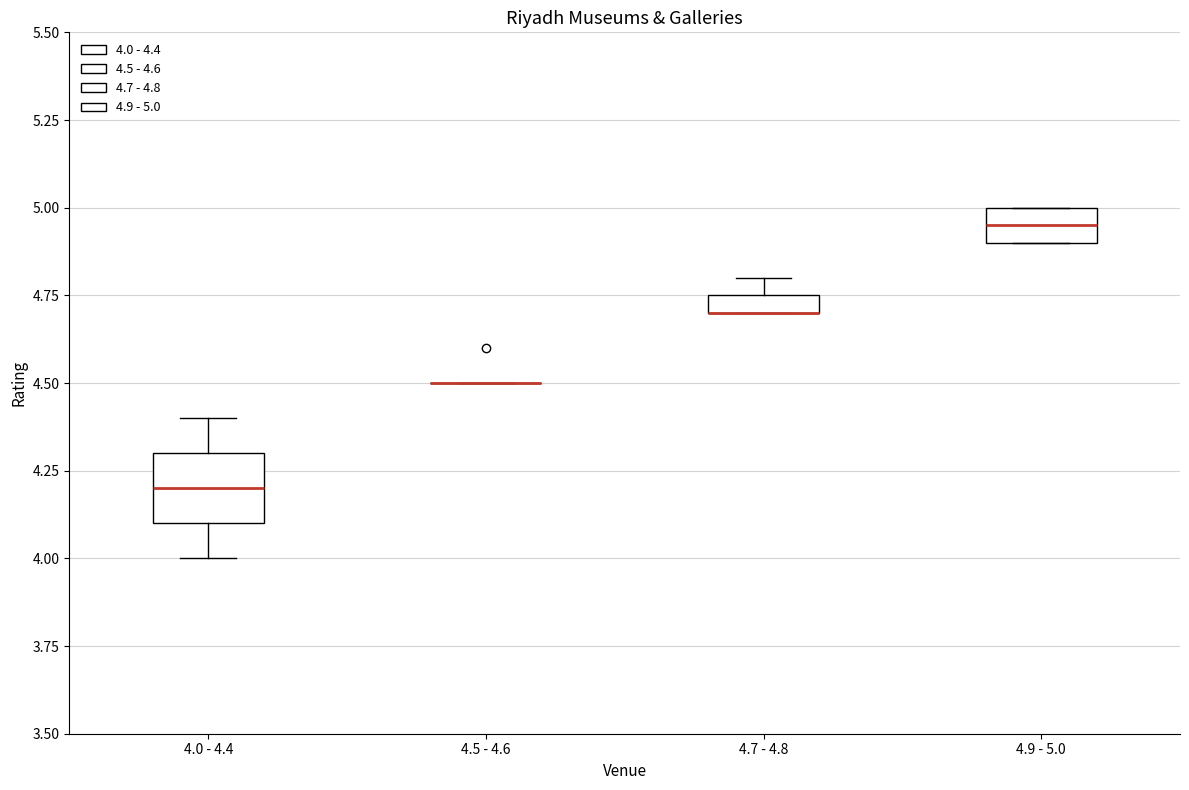

Where is the upper edge of the box for 4.9 - 5.0 on the y-axis? The values are not printed on the chart, so give them approximately, as read against the axis.

5.00